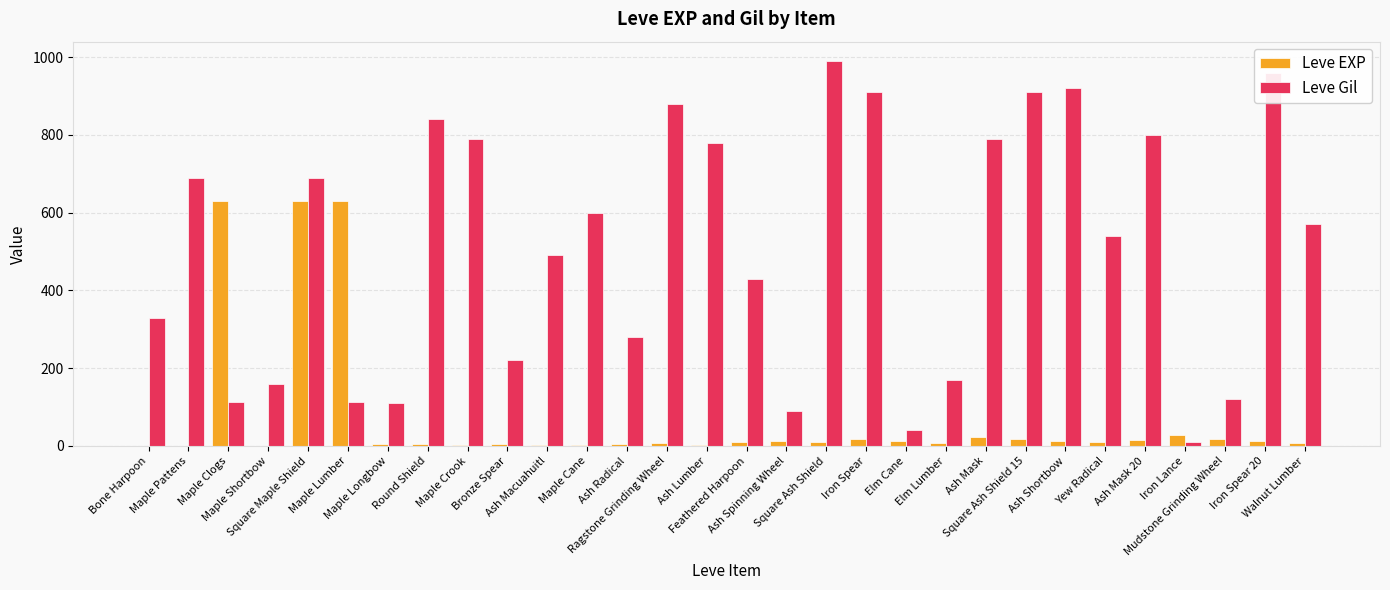

What is the maximum value shown in the chart?

990